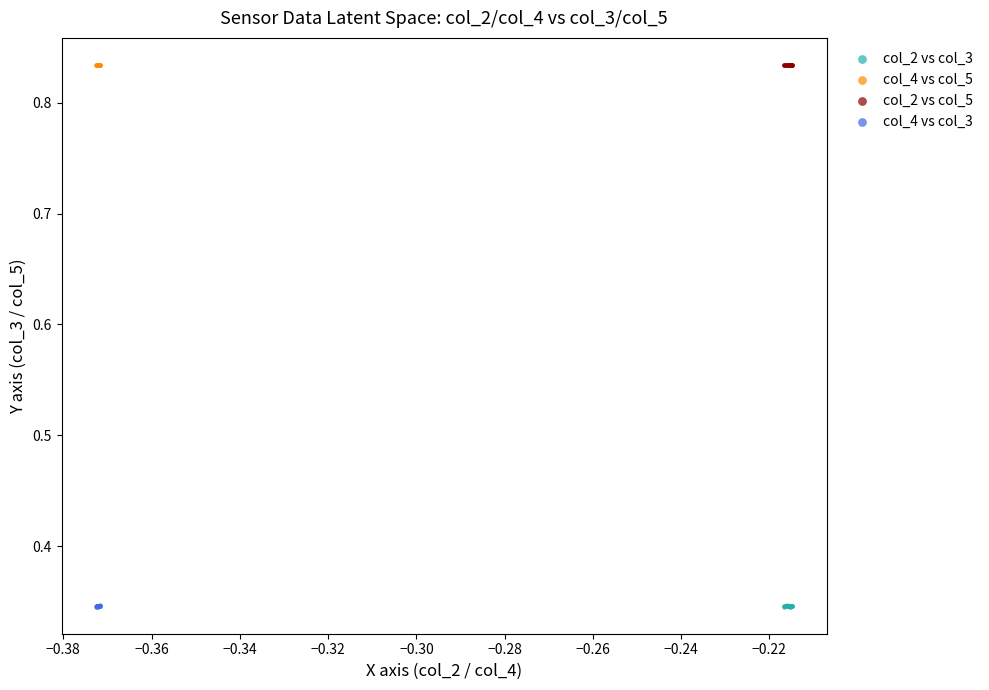

What are all the series names shown in the legend?

col_2 vs col_3, col_4 vs col_5, col_2 vs col_5, col_4 vs col_3